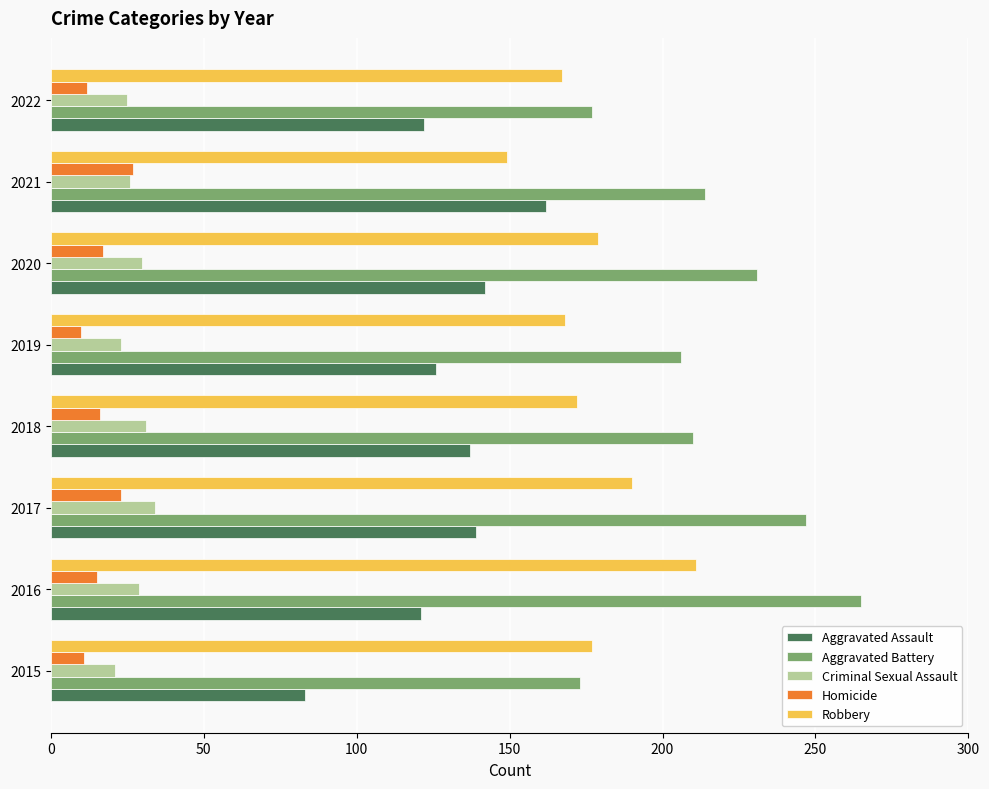

Is the value of Aggravated Assault at 2019 greater than the value of Aggravated Battery at 2022?

No